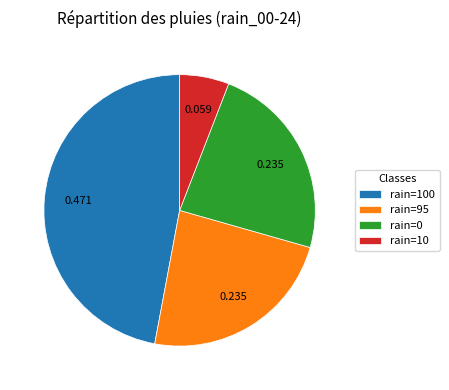

Is there any slice that represents more than half of the pie?

No